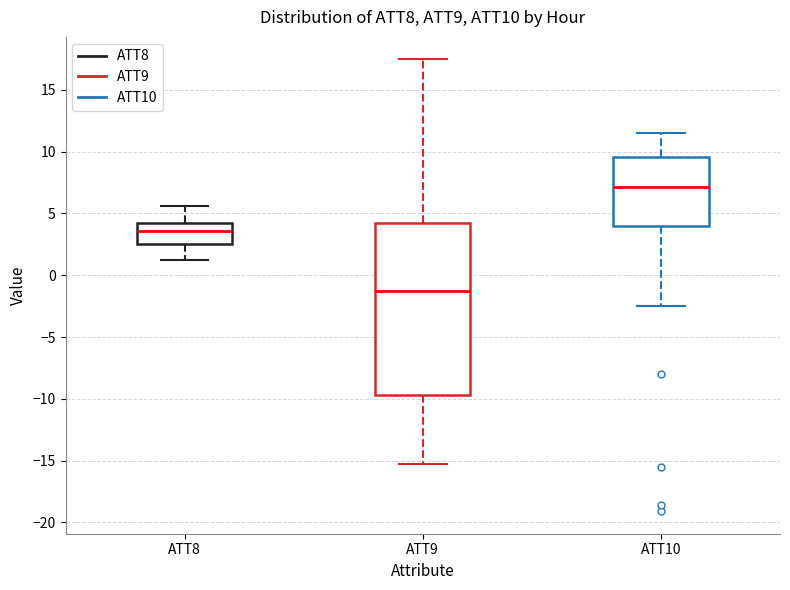

Reading left to right, transcribe this box plot: for each box, give where its median line is, the range the box spans, and where its two whiskers end, as read against the y-axis. The values are not printed on the chart, so give them approximately, as read against the axis.

ATT8: median 3.5, box 2.5 to 4.0, whiskers 1.5 to 5.5
ATT9: median -1.5, box -9.5 to 4.0, whiskers -15.5 to 17.5
ATT10: median 7.0, box 4.0 to 9.5, whiskers -2.5 to 11.5